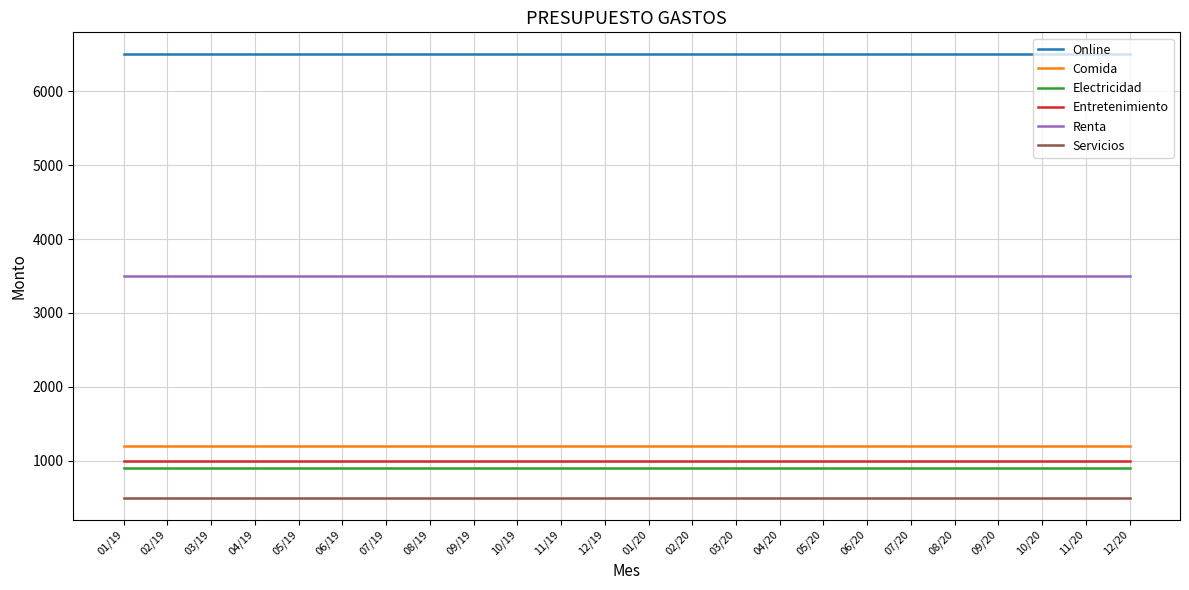

What is the spread (max minus min) of values at 12/20?

6000